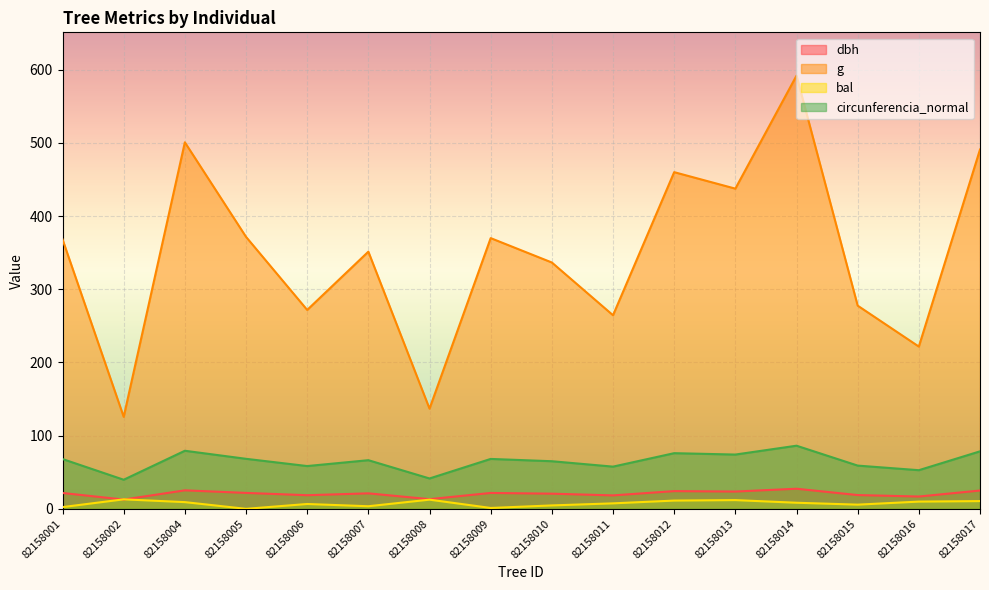

How many data points in circunferencia_normal are less than 68?

8